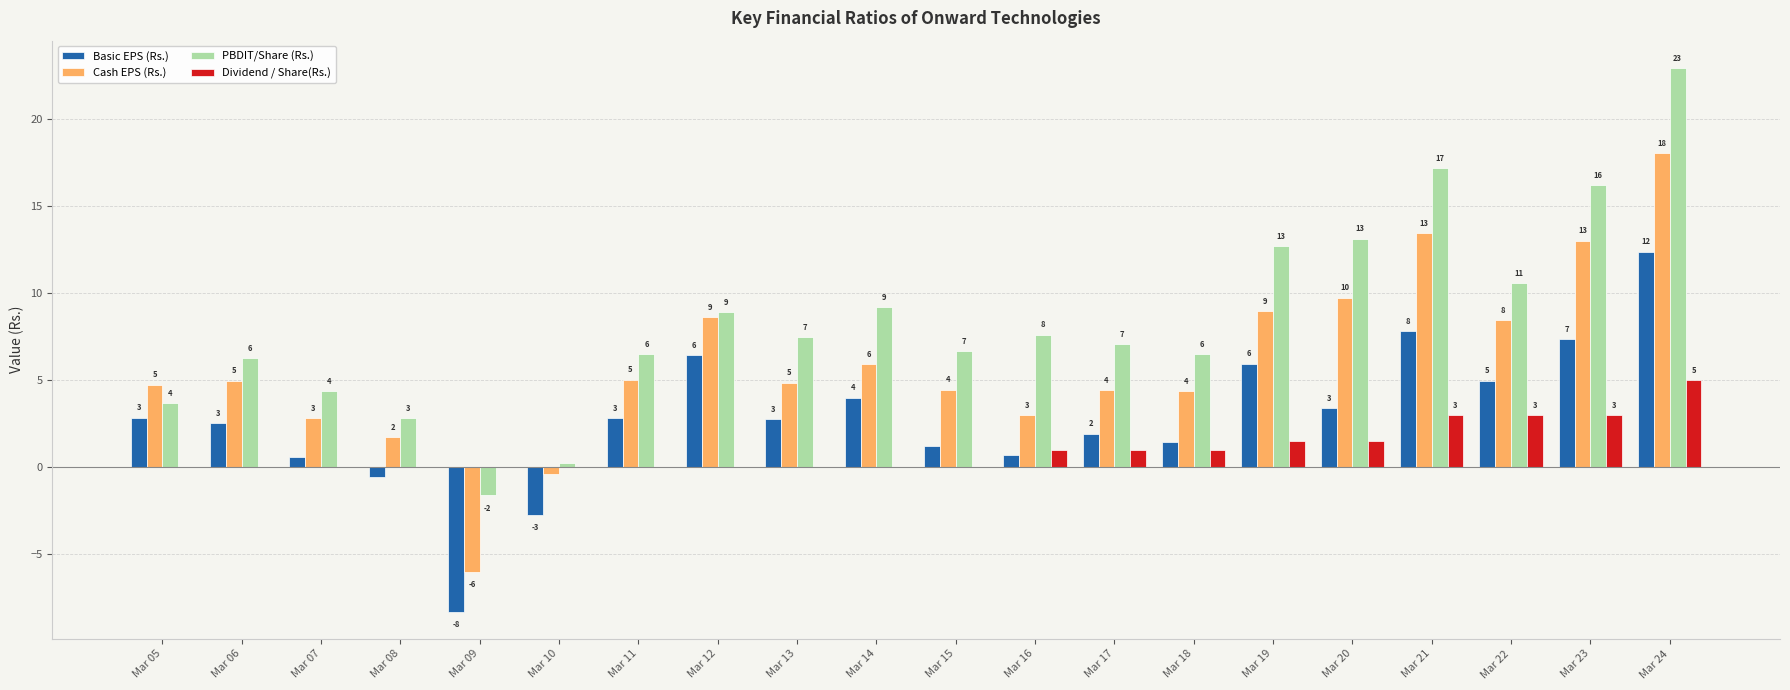

At which label is Basic EPS (Rs.) closest to 2?

Mar 17